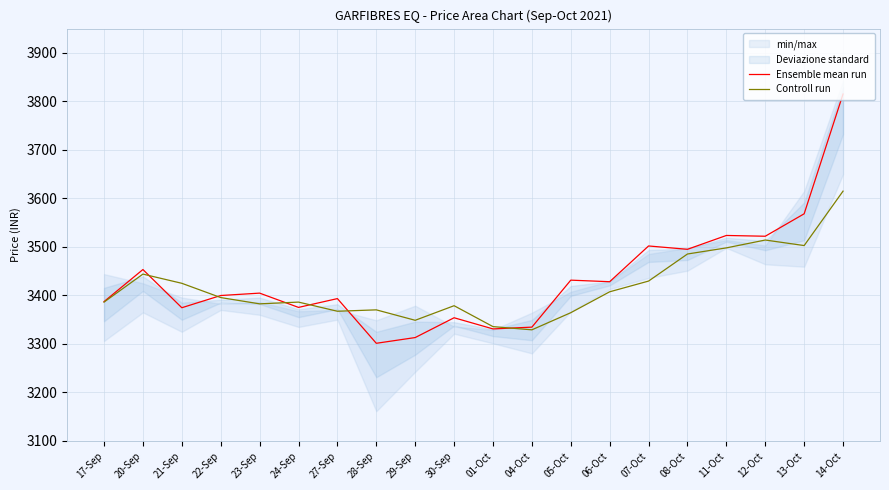

Which series has the widest spread of values?

Ensemble mean run